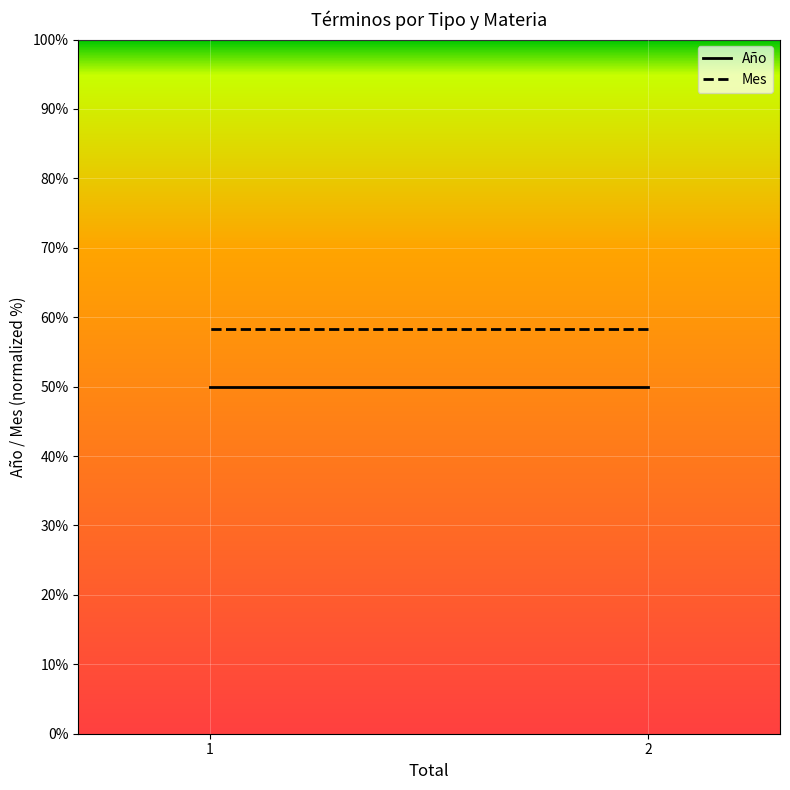

How many series are shown in this chart?

2